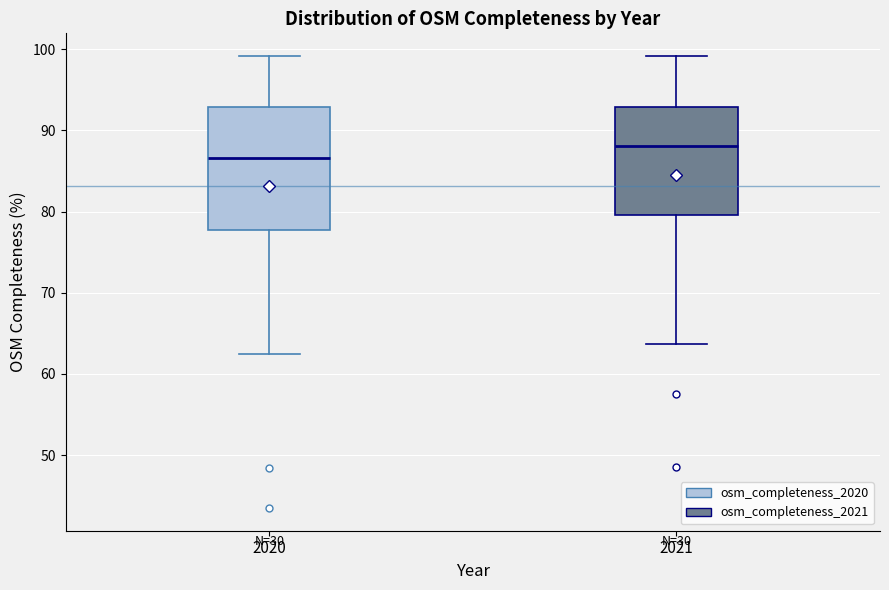

Reading left to right, transcribe this box plot: for each box, give where its median line is, the range the box spans, and where its two whiskers end, as read against the y-axis. The values are not printed on the chart, so give them approximately, as read against the axis.

2020: median 87, box 78 to 93, whiskers 63 to 99
2021: median 88, box 80 to 93, whiskers 64 to 99